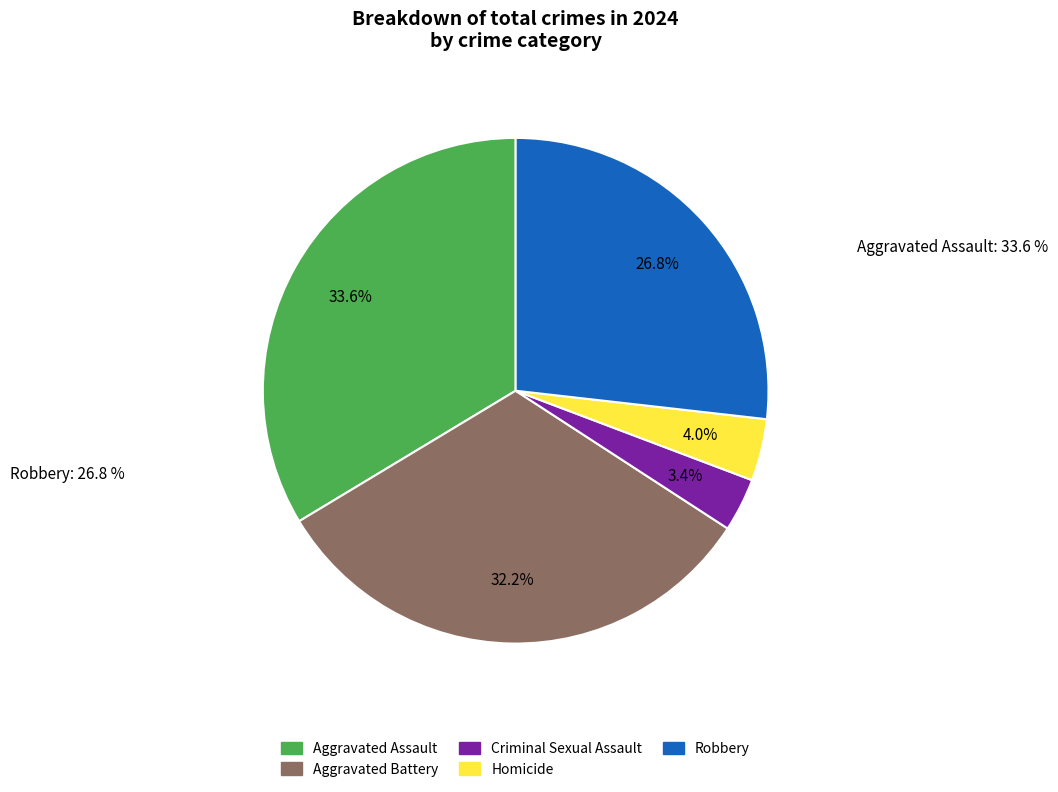

To the nearest percent, what is the combined percentage of Aggravated Assault and Aggravated Battery?

66%